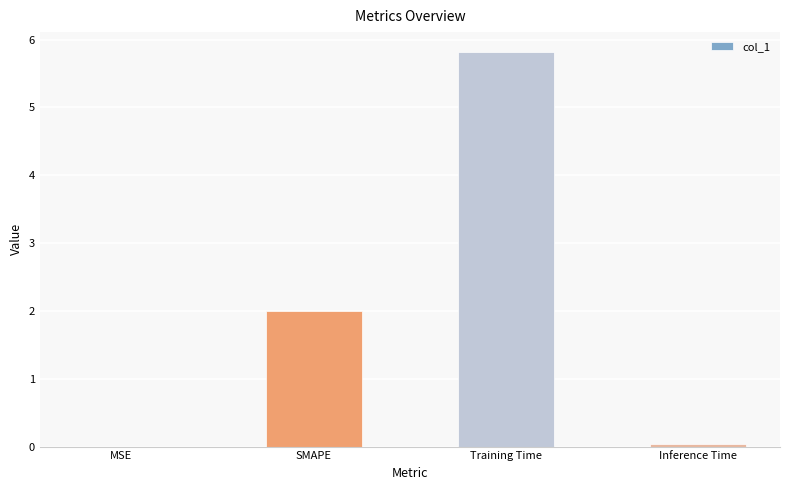

True or false: the data shows 2.0 at SMAPE.

True